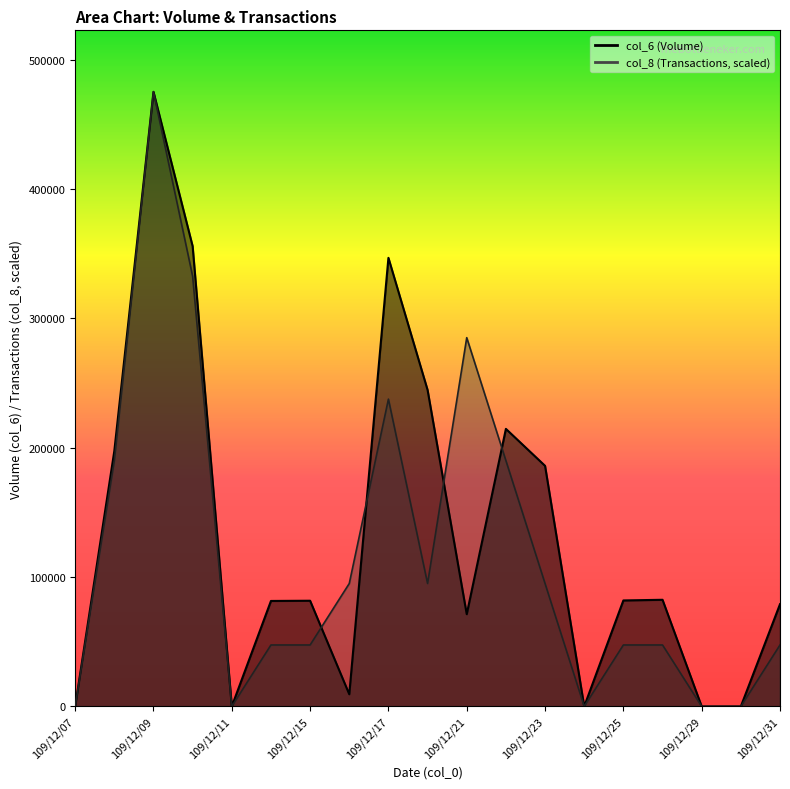

True or false: col_6 has more than 1 points higher than both neighbors.

True